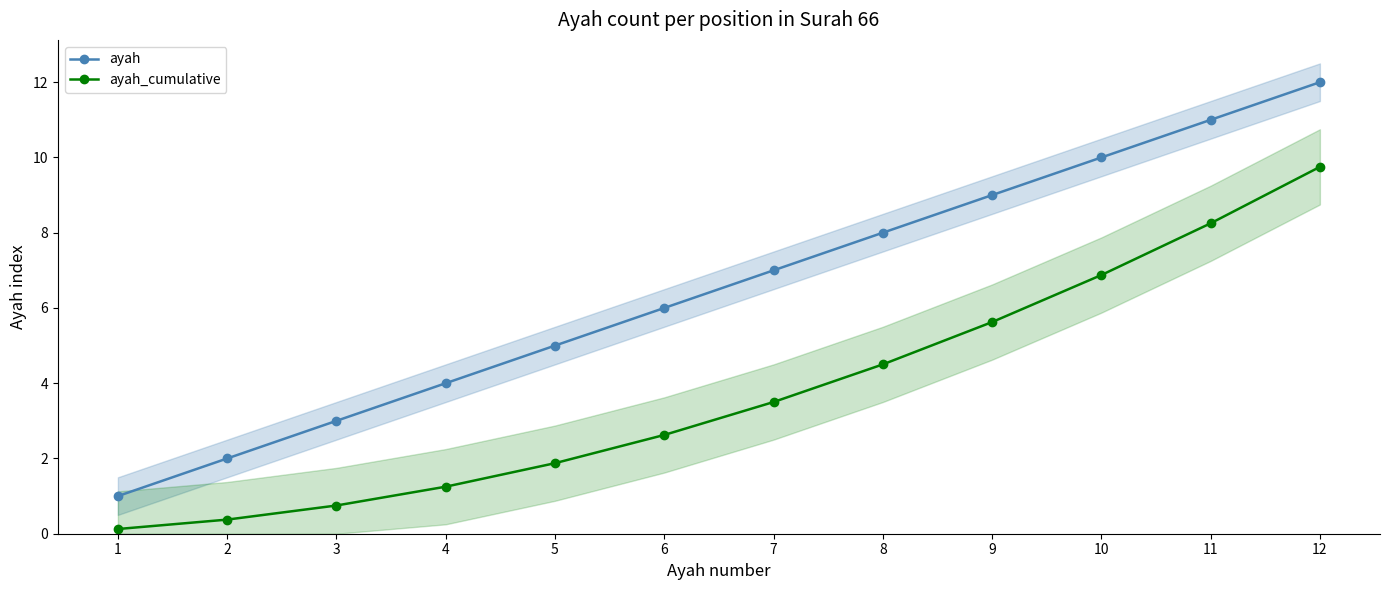

How many values in the ayah_cumulative series are below 3?

6